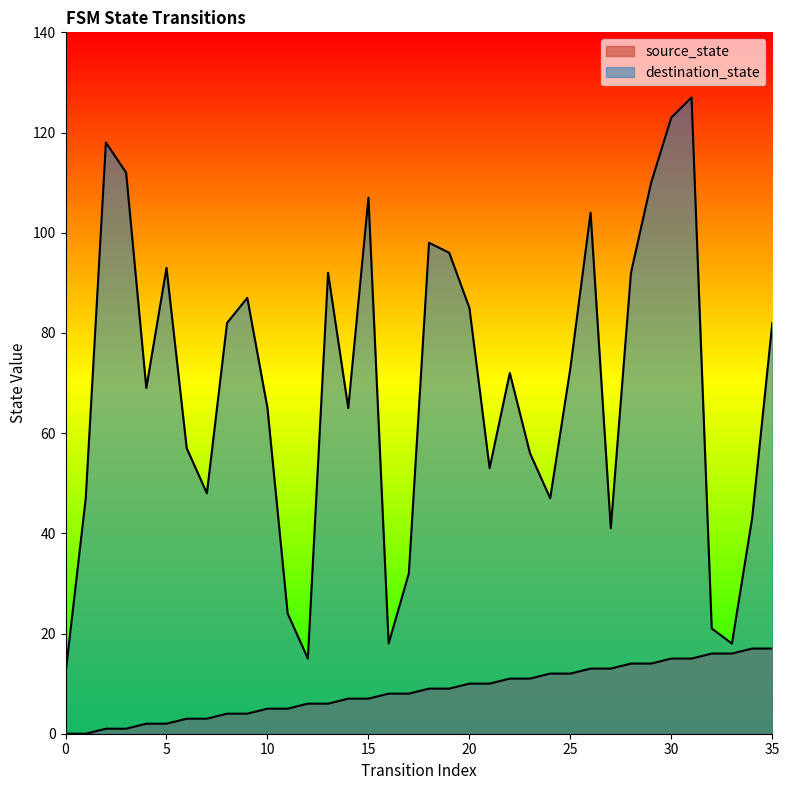

Reading left to right, list all the values displayed in this chart.

source_state: 0	0	1	1	2	2	3	3	4	4	5	5	6	6	7	7	8	8	9	9	10	10	11	11	12	12	13	13	14	14	15	15	16	16	17	17
destination_state: 12	47	118	112	69	93	57	48	82	87	65	24	15	92	65	107	18	32	98	96	85	53	72	56	47	73	104	41	92	110	123	127	21	18	43	82